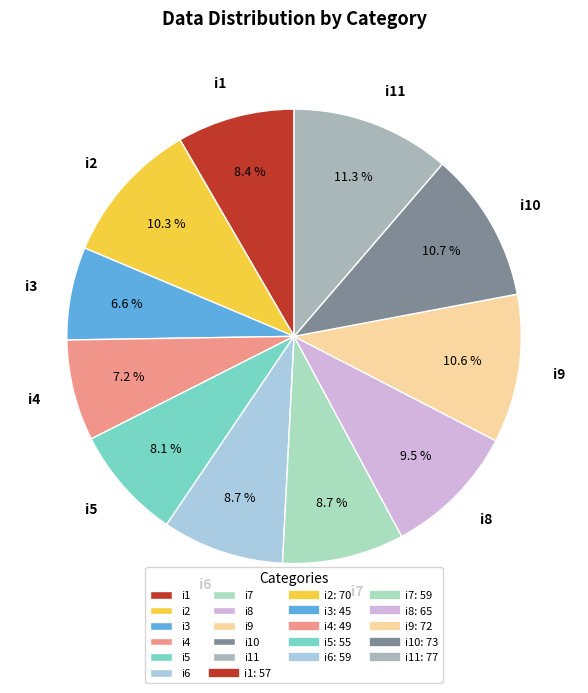

To the nearest percent, what is the average slice percentage?

9%